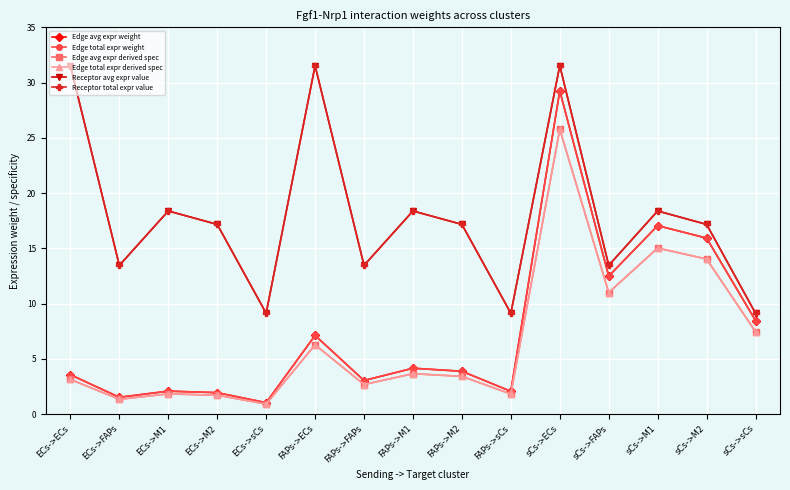

True or false: Receptor total expr value has a value of 31.5 at FAPs->ECs.

True